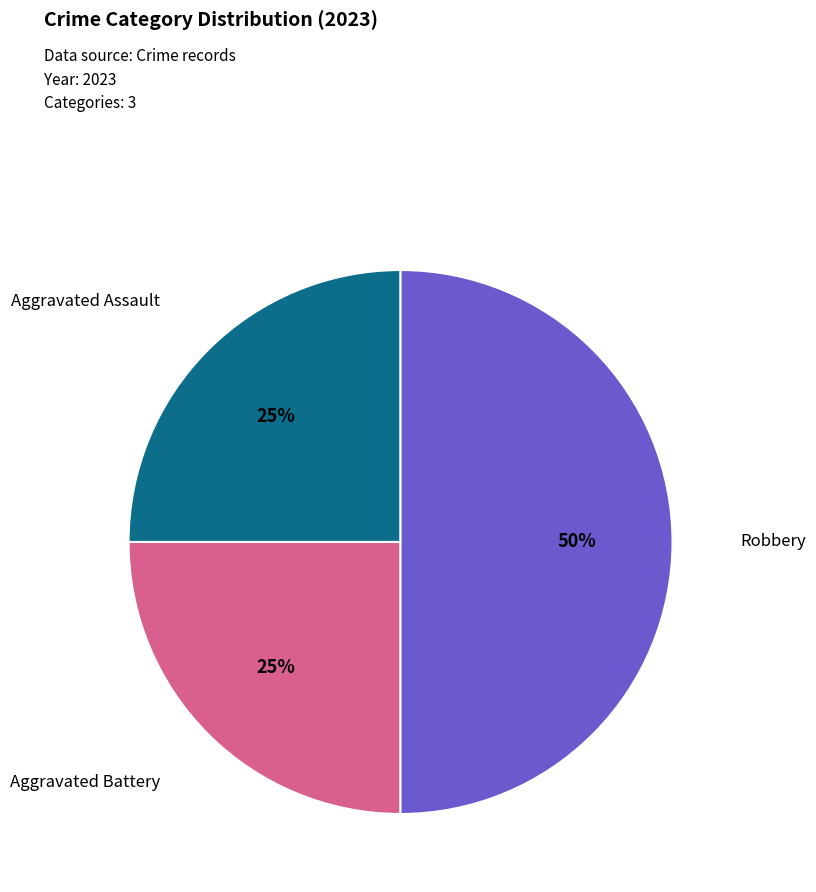

To the nearest percent, what is the difference between the largest and smallest slice percentages?

25%